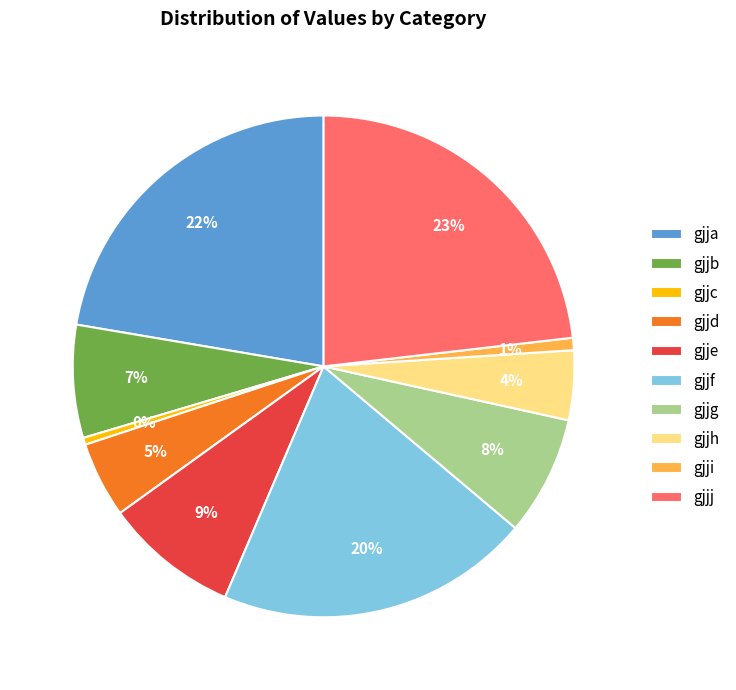

Is it true that gjje is 9% of the pie?

True